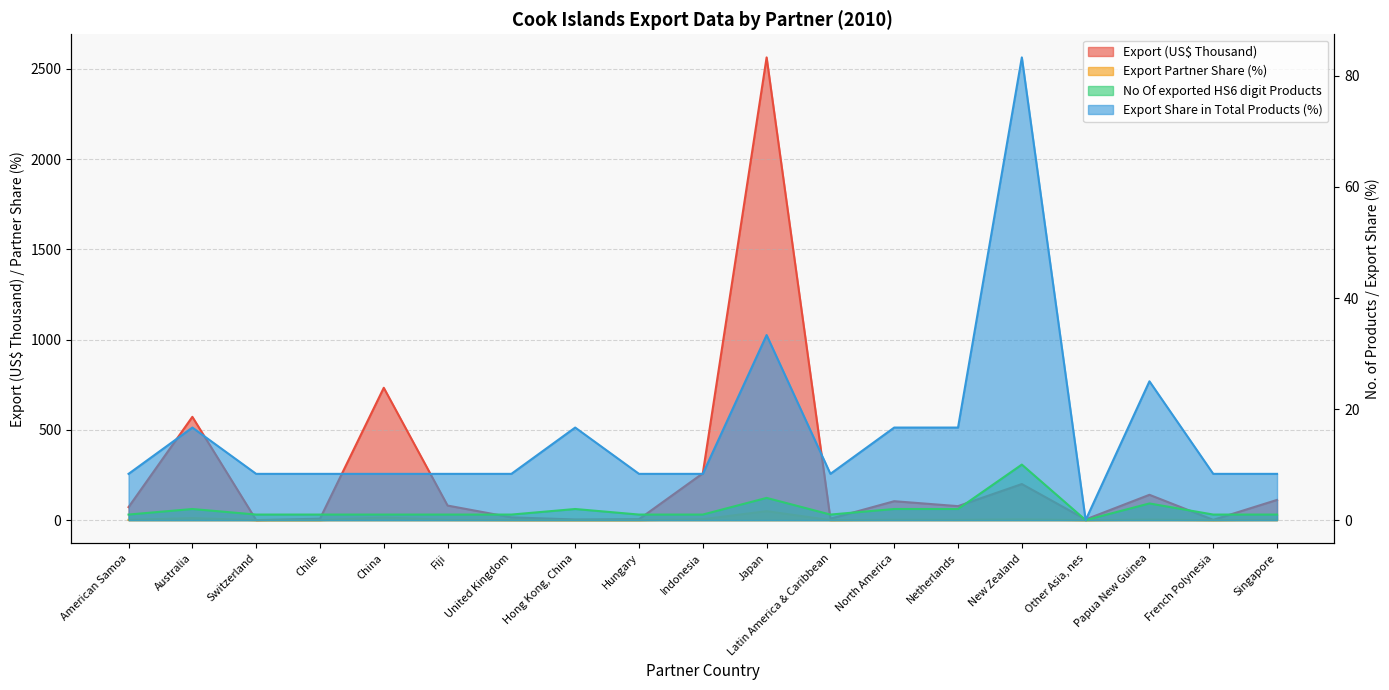

How many data points does each series have?

19